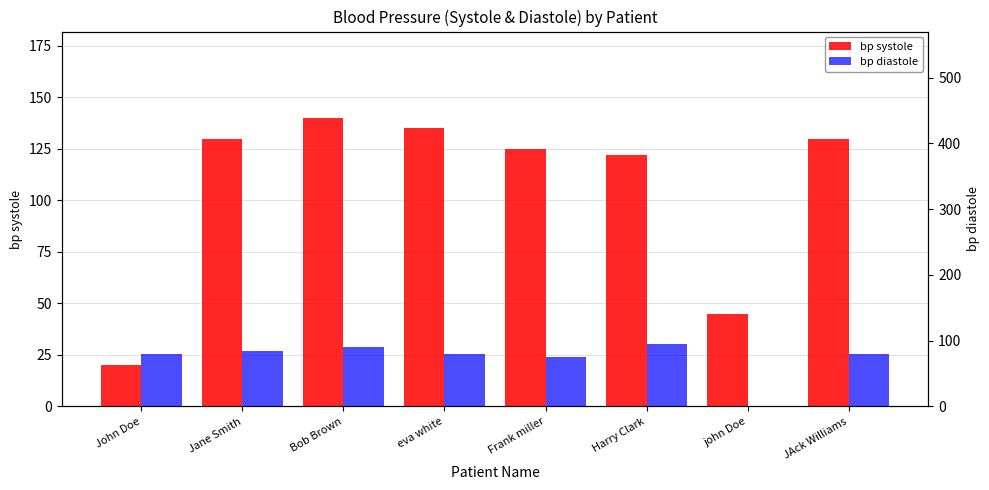

How many bars are there in each group?

2